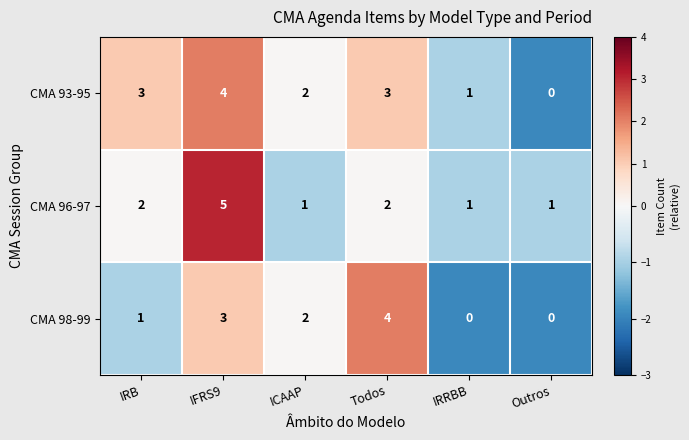

At IFRS9, list the series in order from largest to smallest.

CMA 96-97, CMA 93-95, CMA 98-99